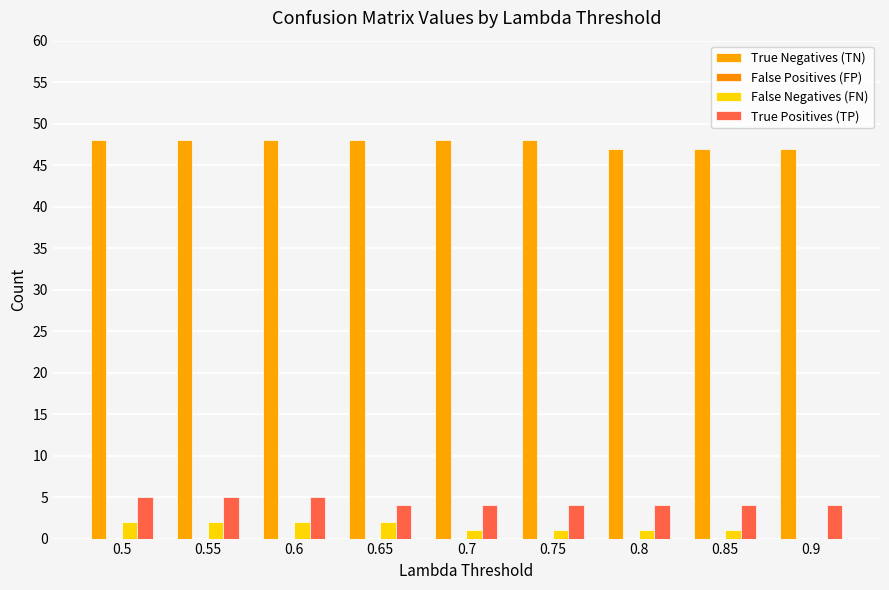

Which series has the largest total across all categories?

True Negatives (TN)